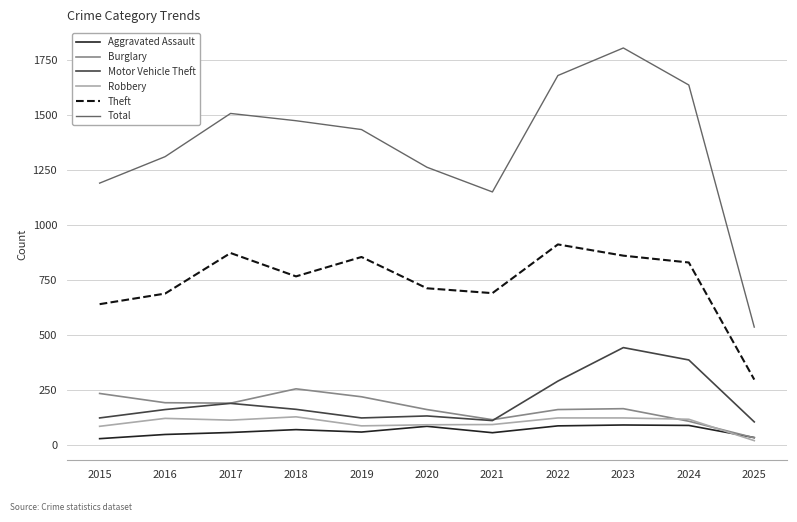

True or false: Motor Vehicle Theft and Aggravated Assault cross at least once.

False